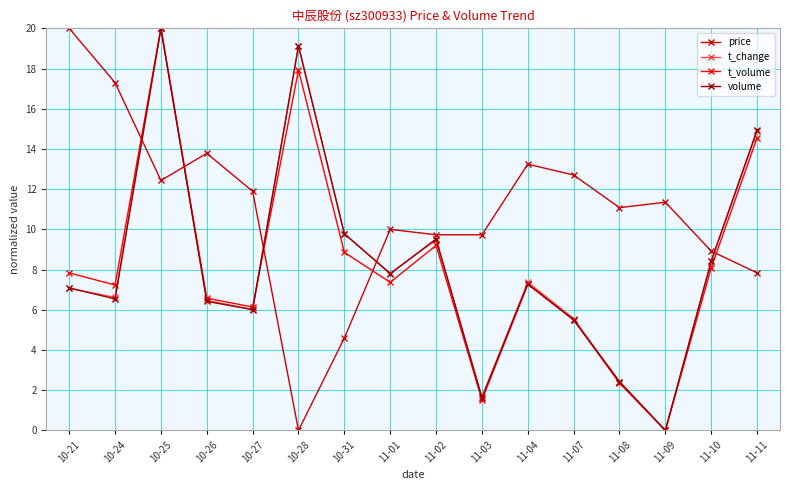

In t_change, how many points are lower than both neighbors (excluding endpoints)?

5